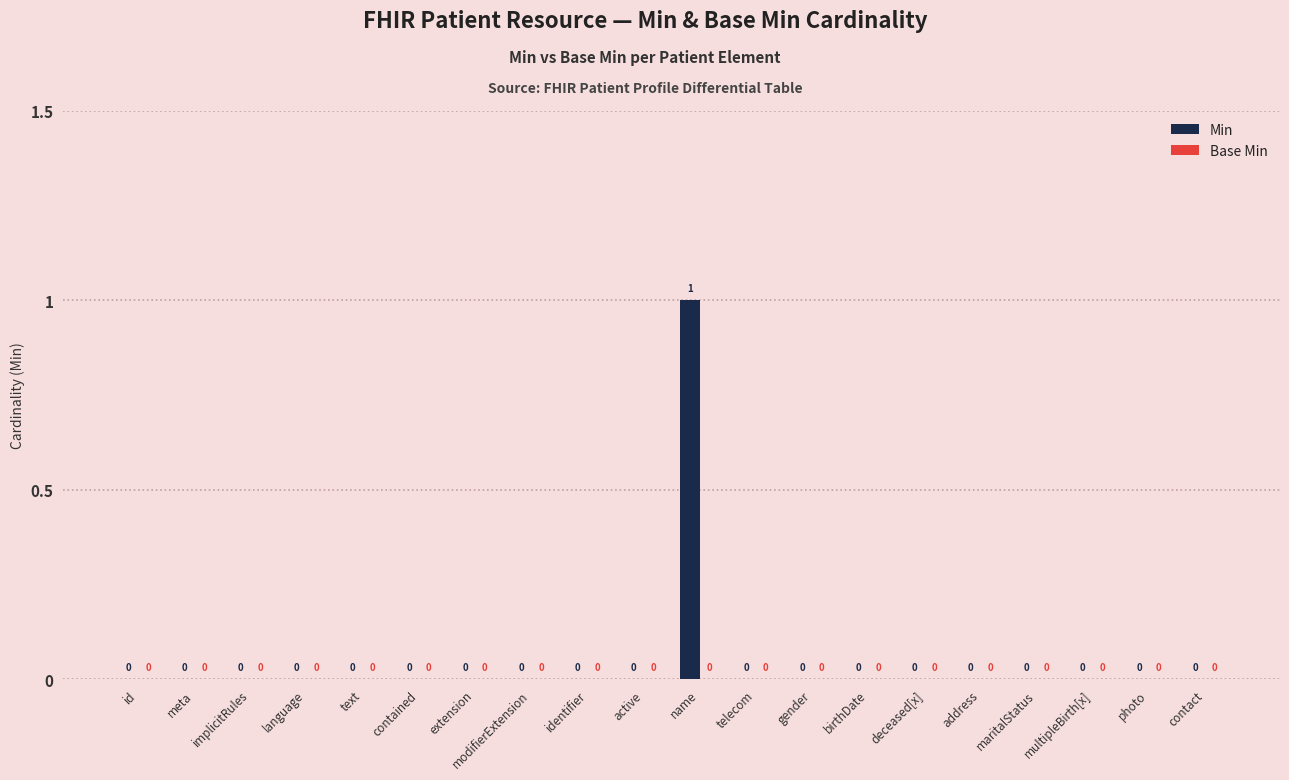

Does the chart contain any negative values?

No